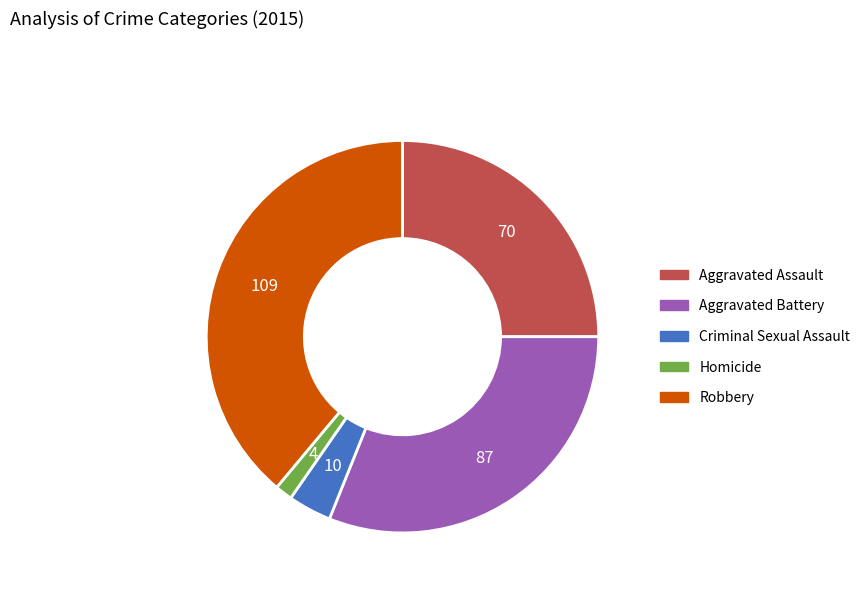

How many slices are in this pie chart?

5